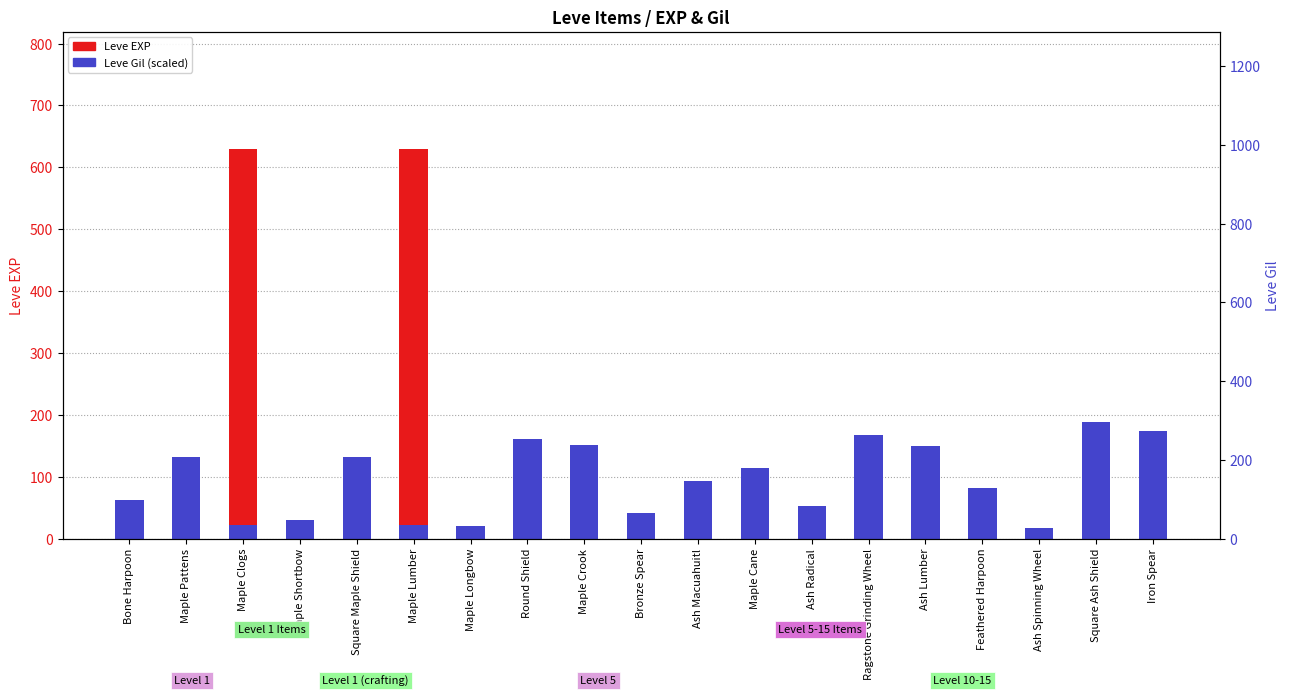

Where does the Leve Gil (scaled) series first go above 93?

Maple Pattens